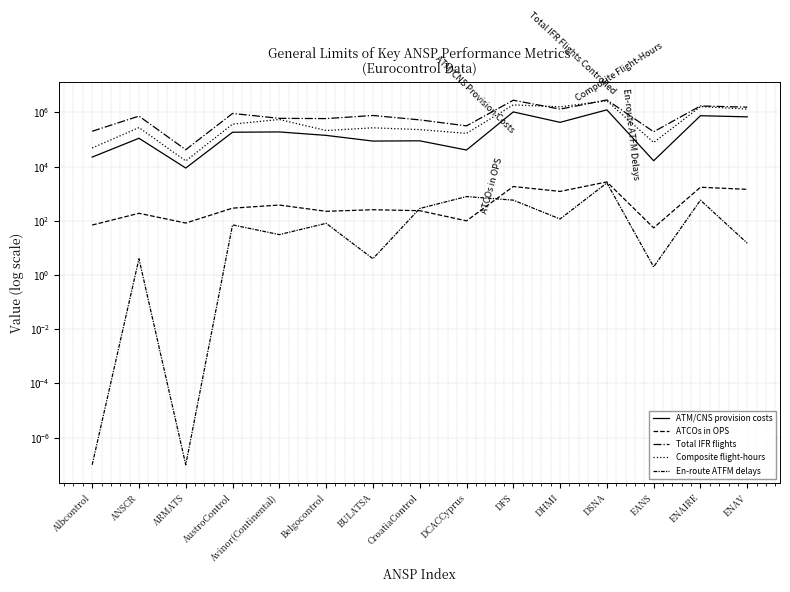

Is this an area chart (filled region under the line)?

No